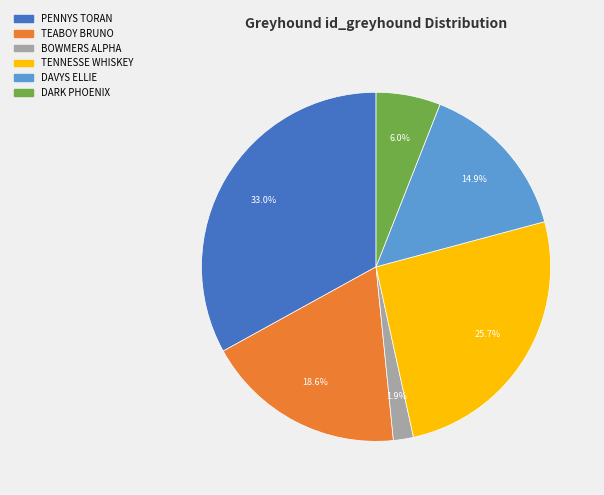

Does DARK PHOENIX account for over 50% of the chart?

No